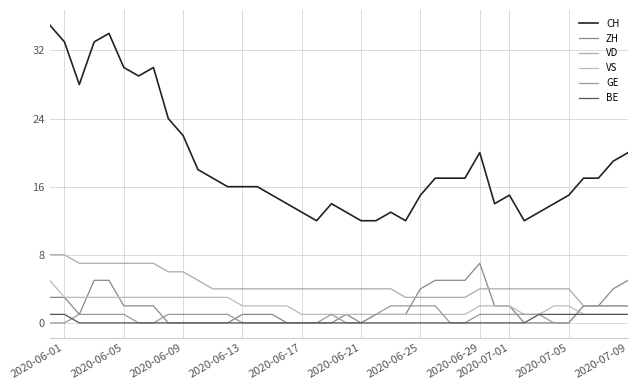

Is this an area chart (filled region under the line)?

No